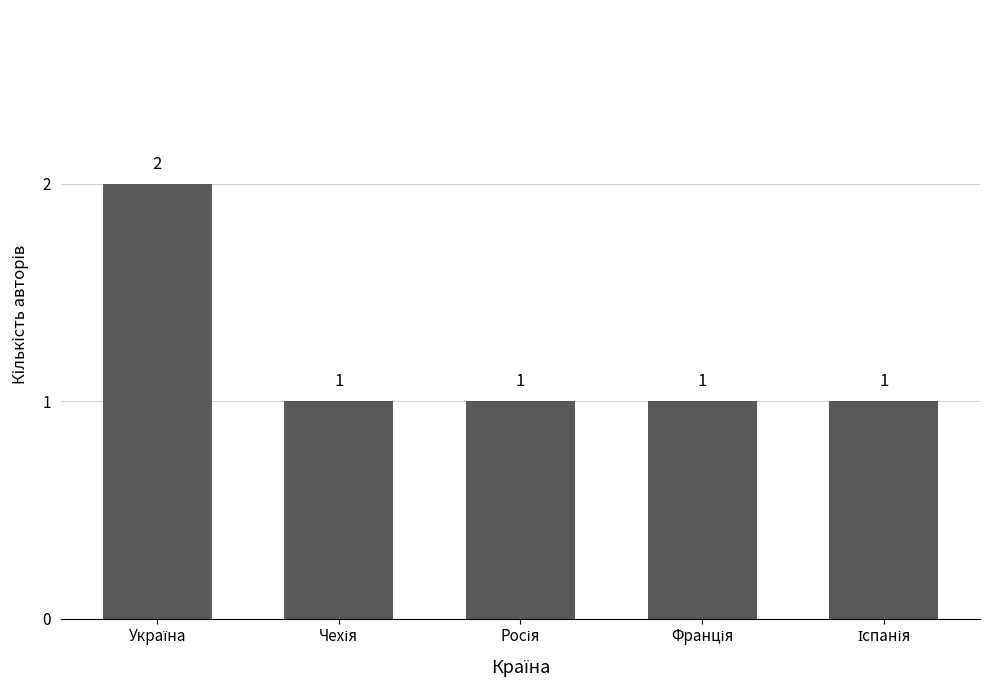

Count the values in the range 1 to 2.

5